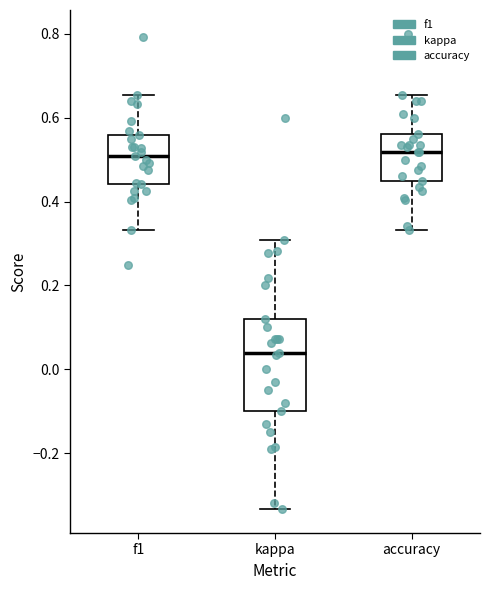

Comparing the boxes themselves (not the whiskers), which one is the tallest?

kappa